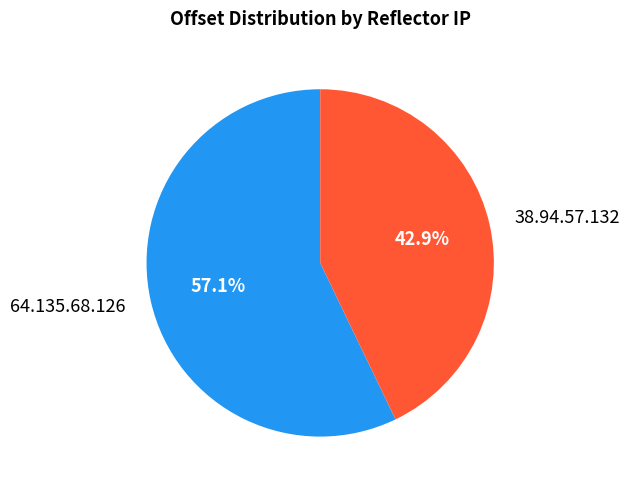

How many slices are in this pie chart?

2